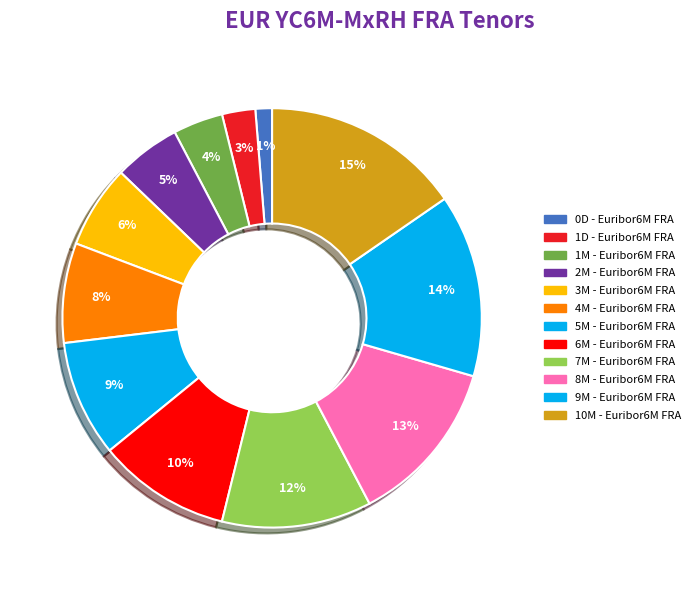

Count the number of slices in the pie.

12